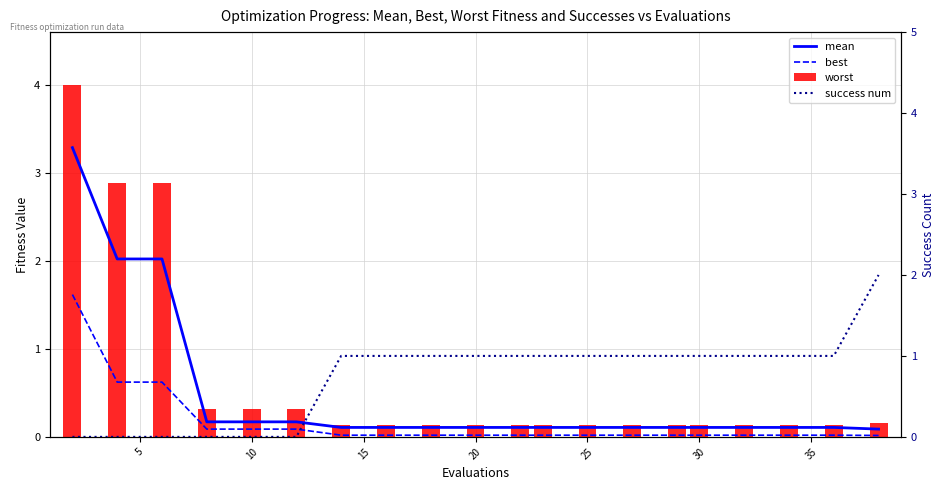

At how many categories does at least one series exceed 0?

20